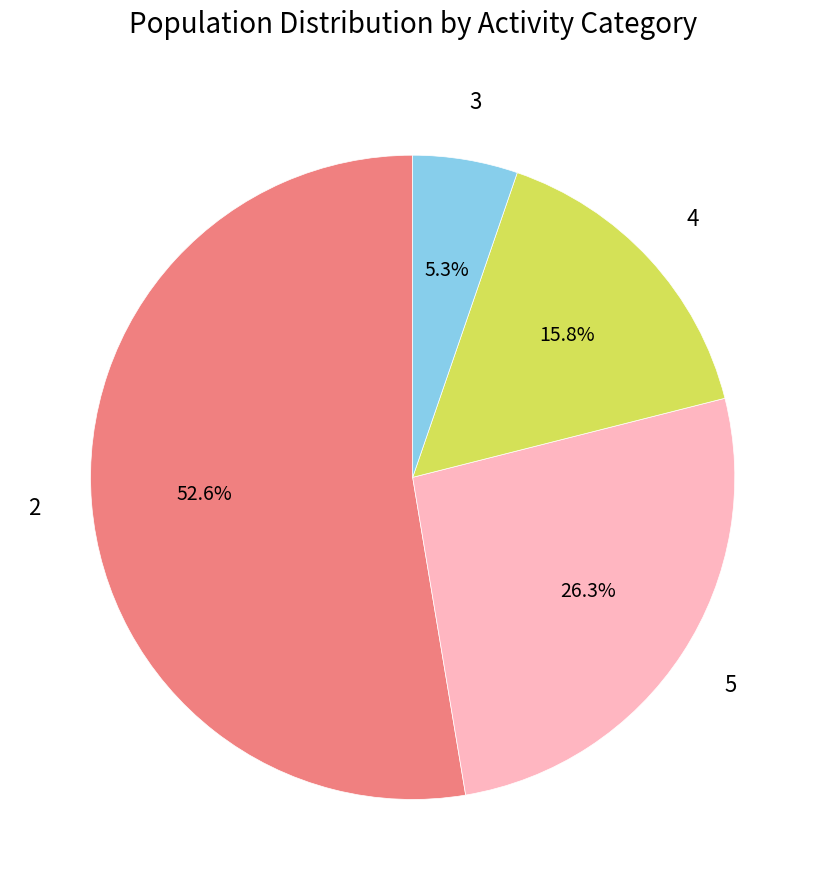

Is it true that 3 is 1% of the pie?

False